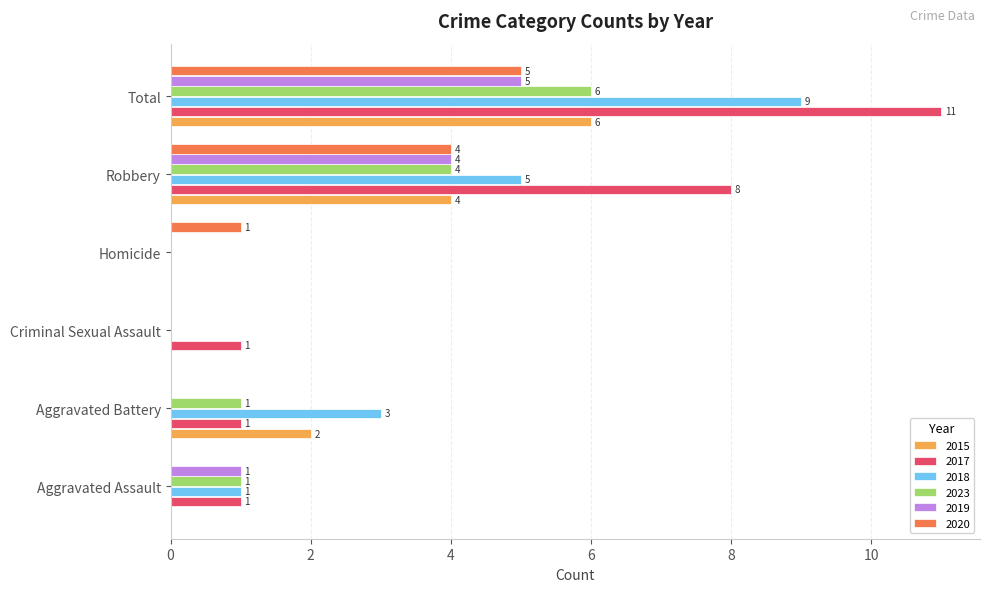

Between Aggravated Battery and Robbery, which series saw the biggest shift?

2017